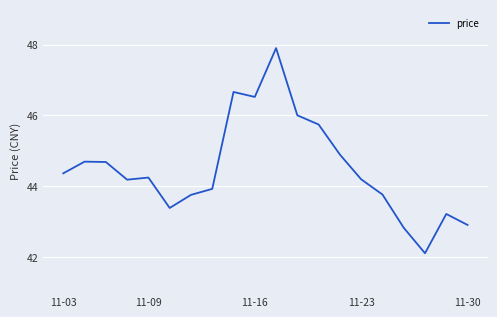

What is the smallest value displayed?

42.1